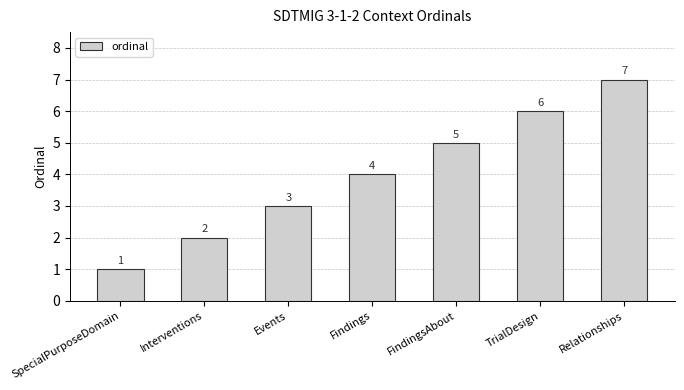

What is the average value?

4